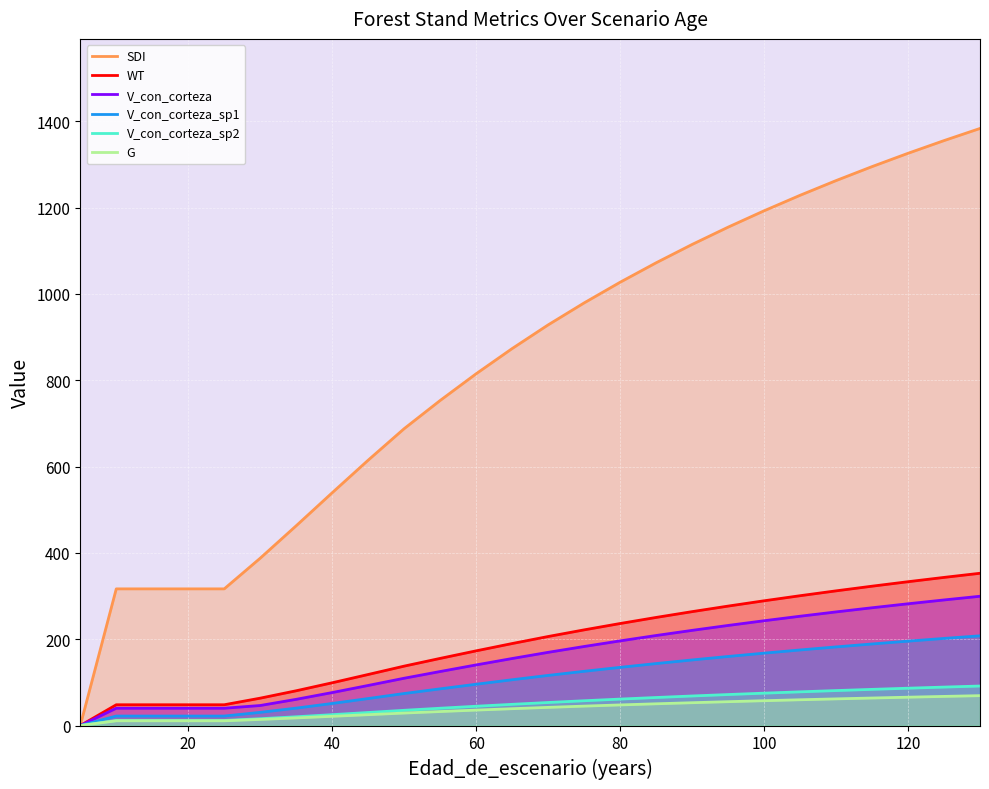

What is the maximum value for V_con_corteza_sp2?

91.6